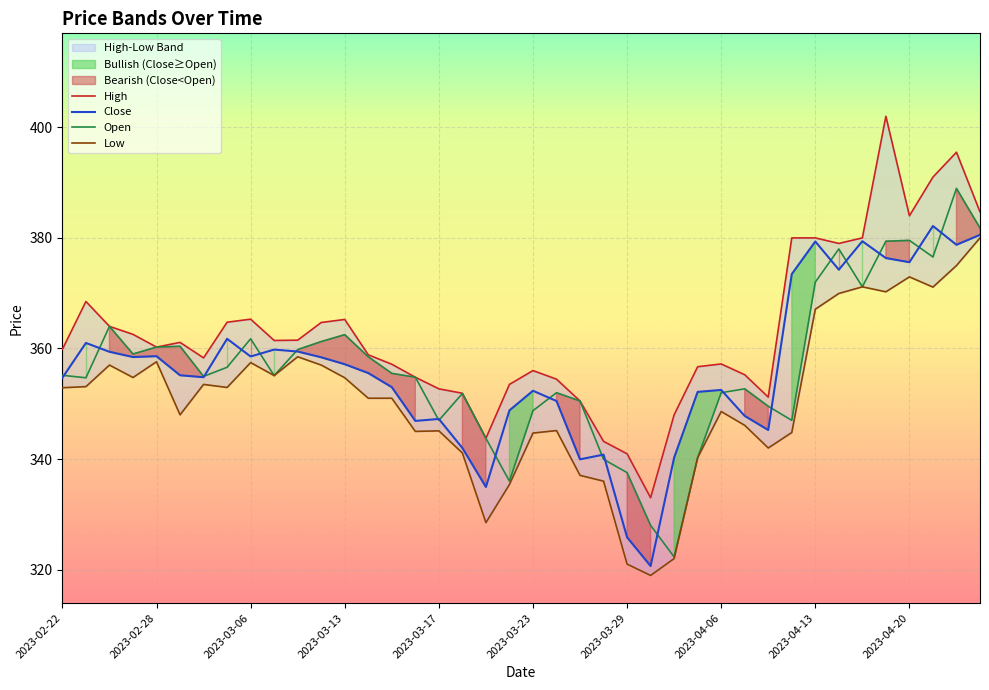

At which category is the sum across all series the highest?

38